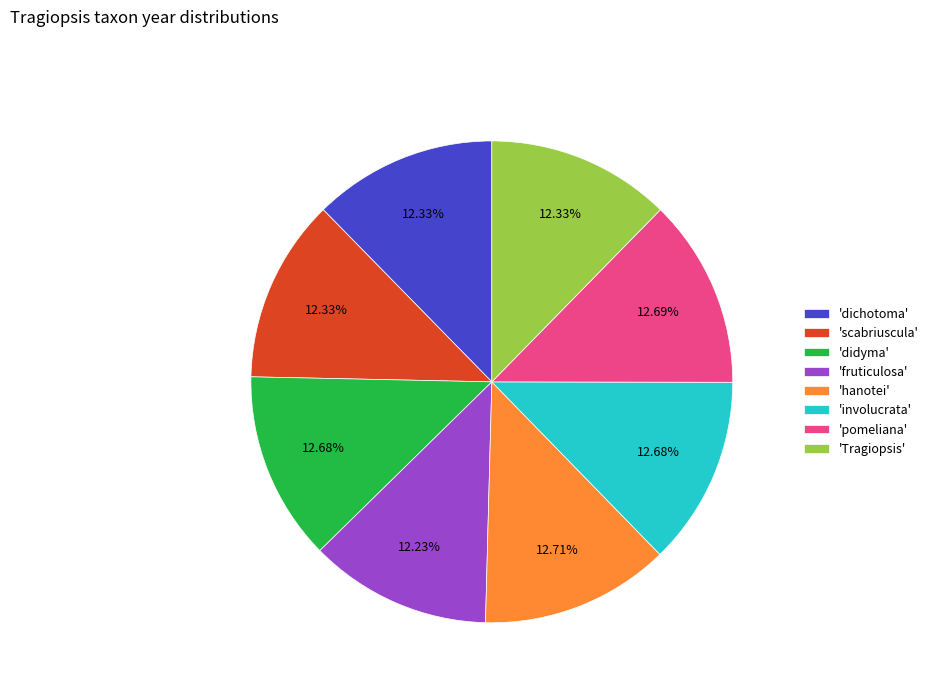

Is 'fruticulosa' the majority of the pie?

No